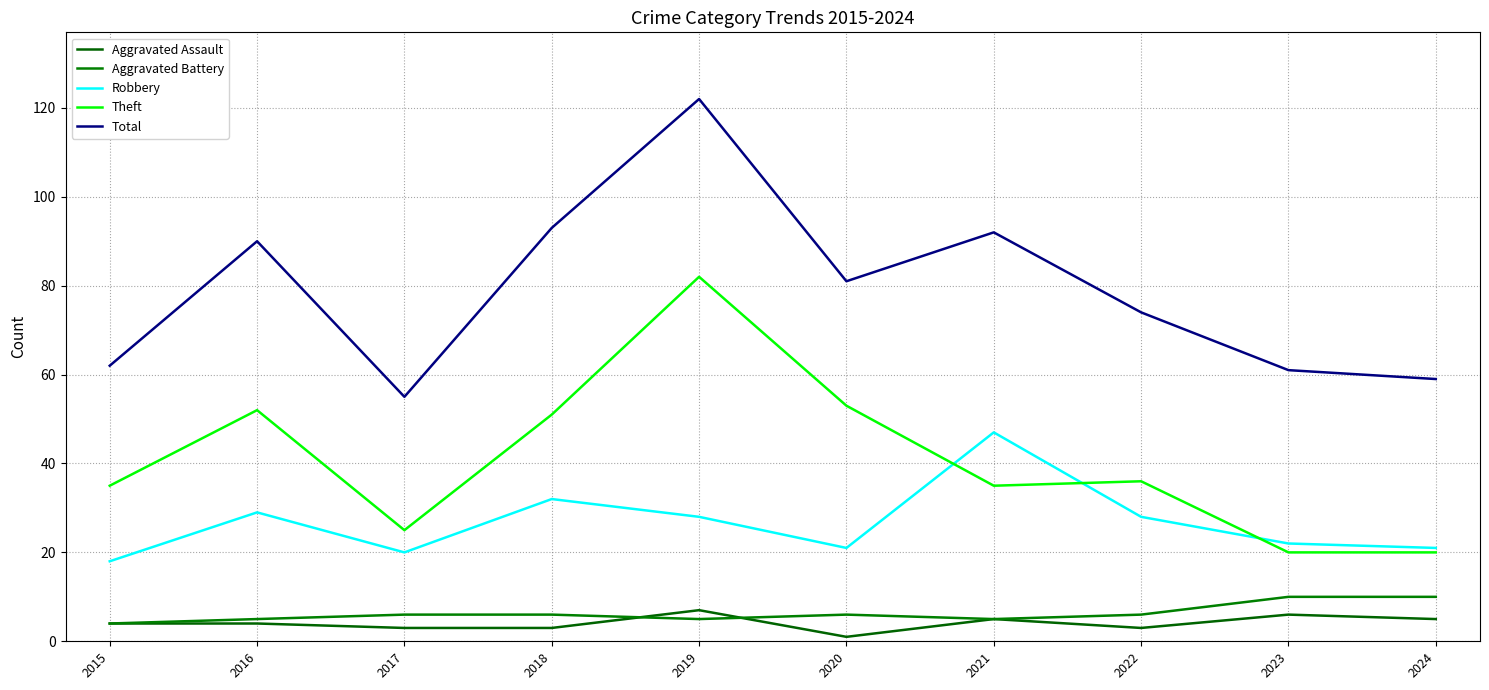

The value of Total at 2017 is 96. True or false?

False